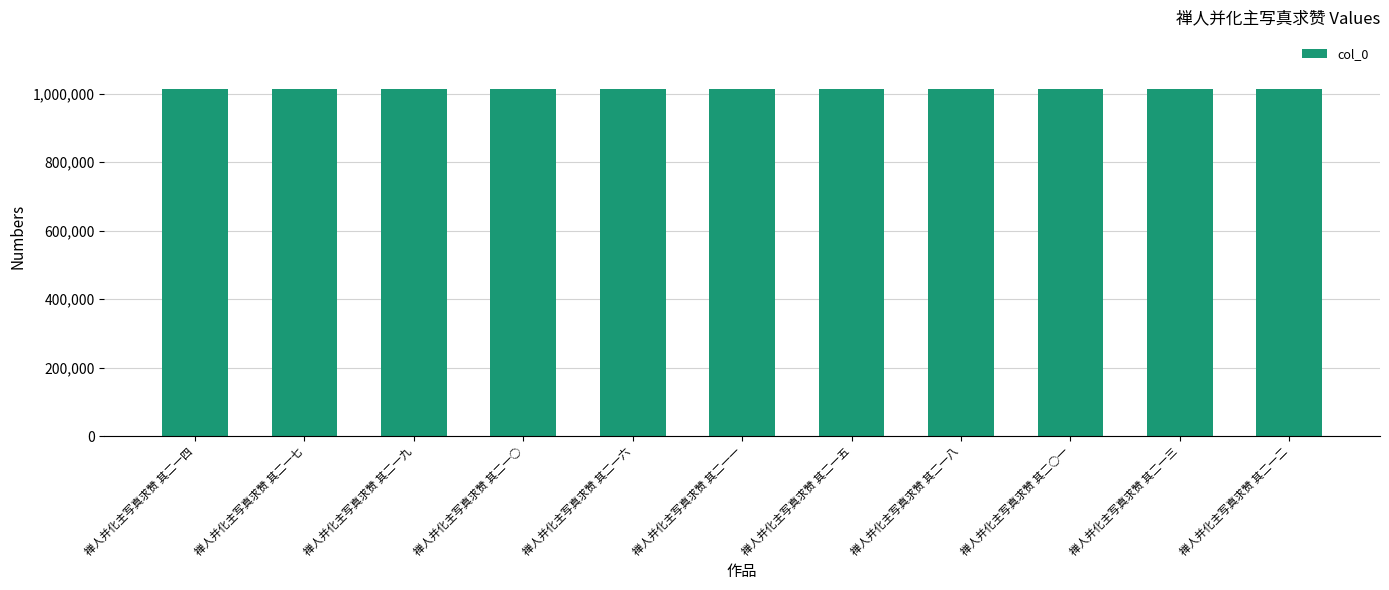

What is the maximum value shown in the chart?

1013414